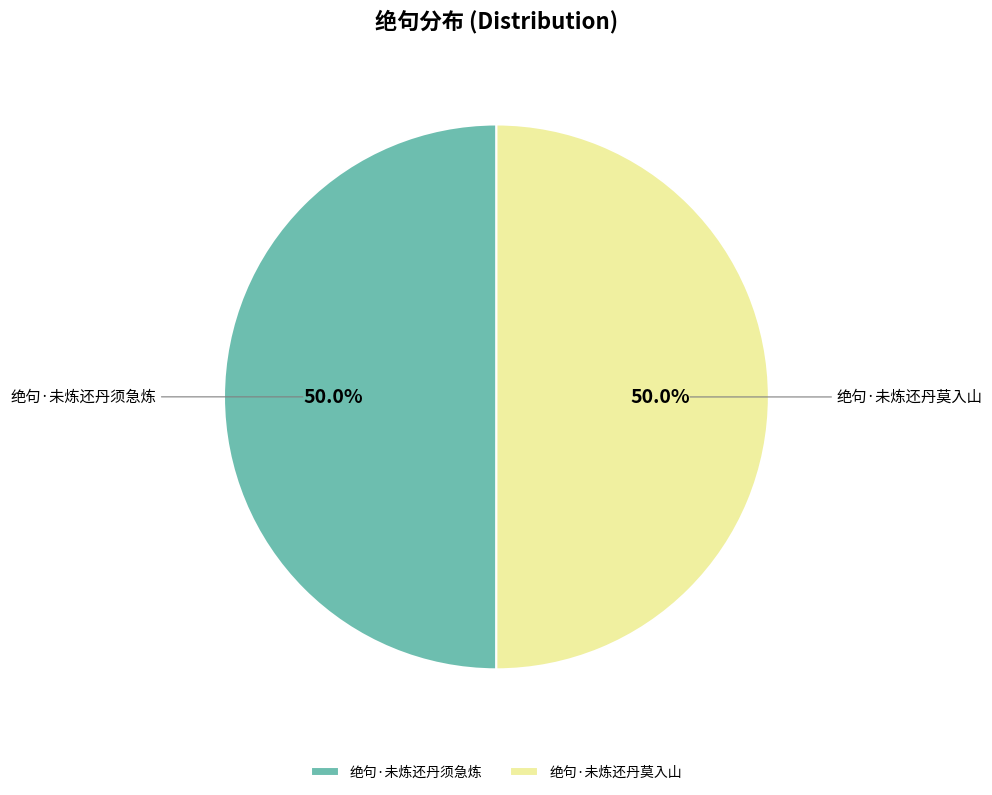

How much of the chart is everything except 绝句·未炼还丹莫入山?

50.0%